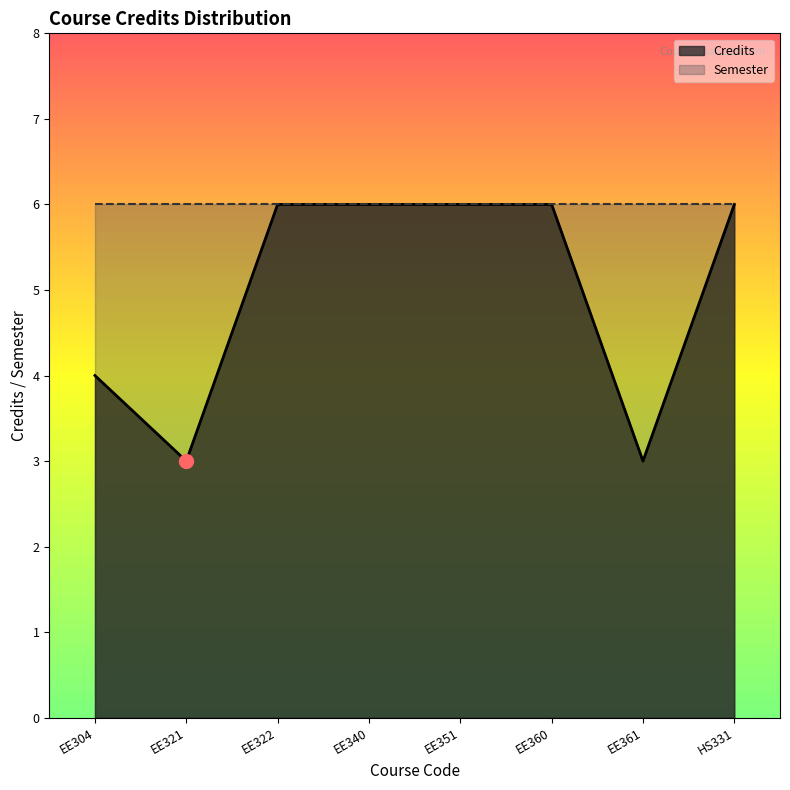

What is the label of the 7th point from the left?

EE361